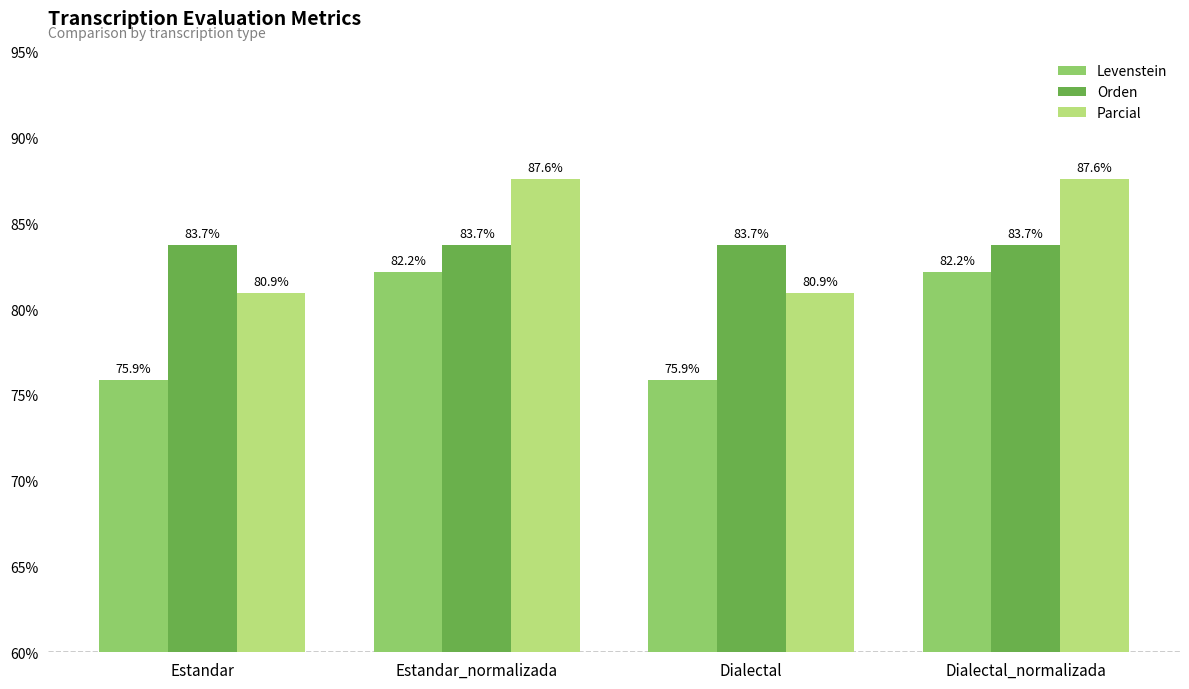

Which series has the largest total across all categories?

Parcial